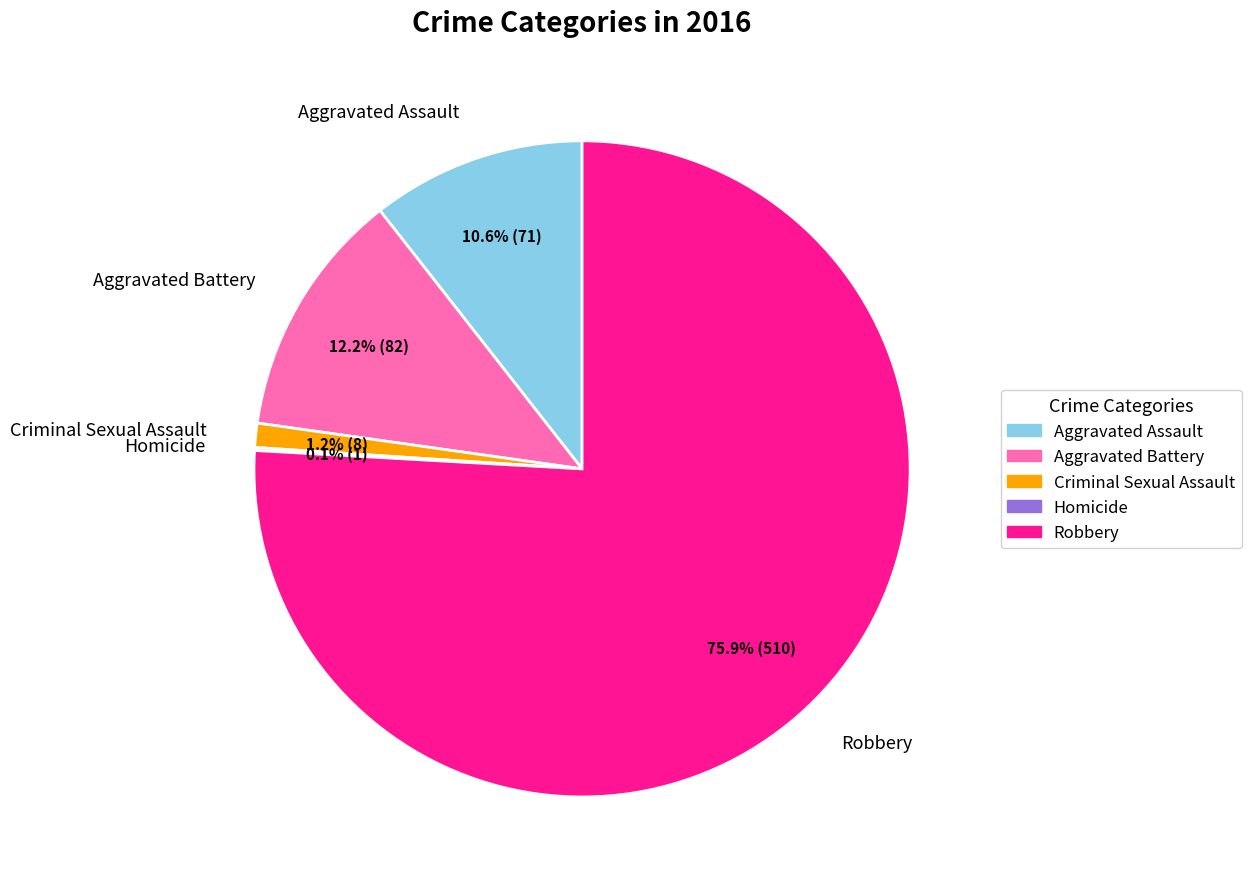

What percentage do Aggravated Assault and Criminal Sexual Assault together represent?

11.8%